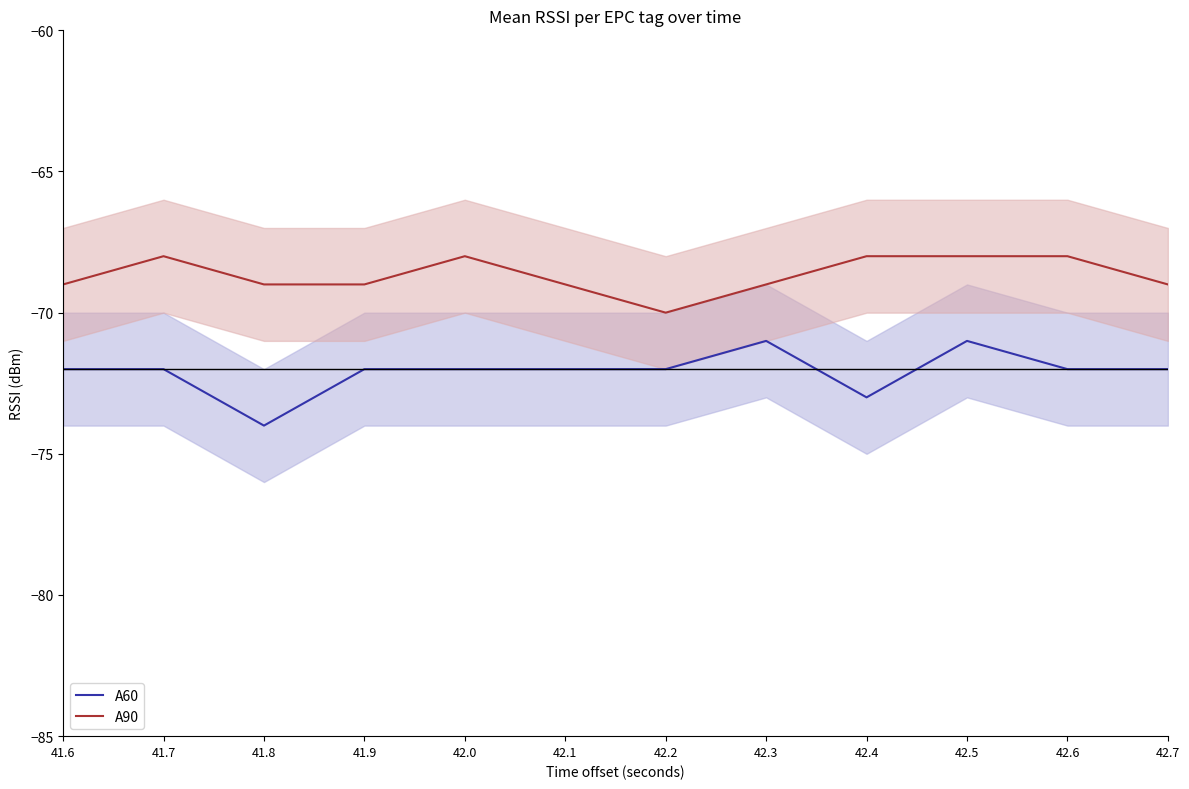

List the series in order of their peak value, lowest first.

A60, A90